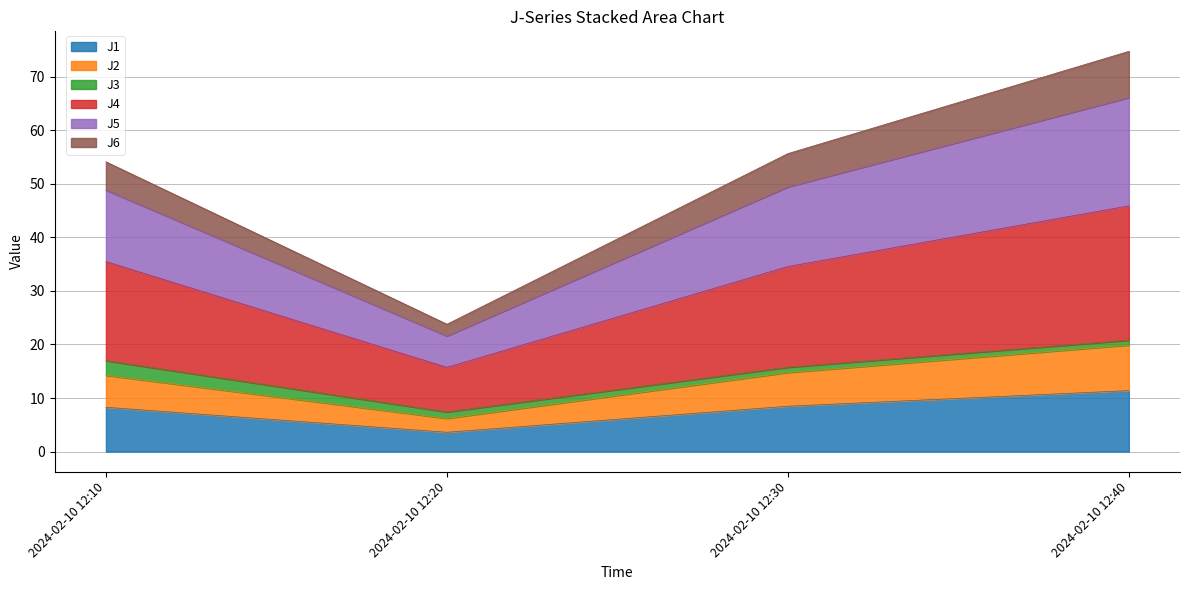

What is the greatest value displayed?

74.7